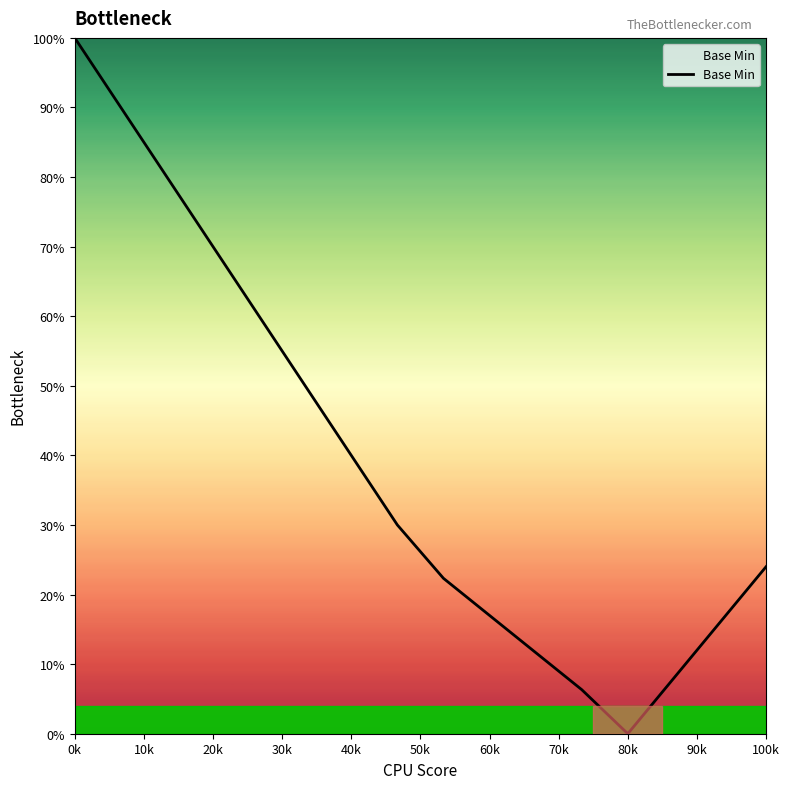

How many interior local valleys (lower than both neighbors) does the data have?

1